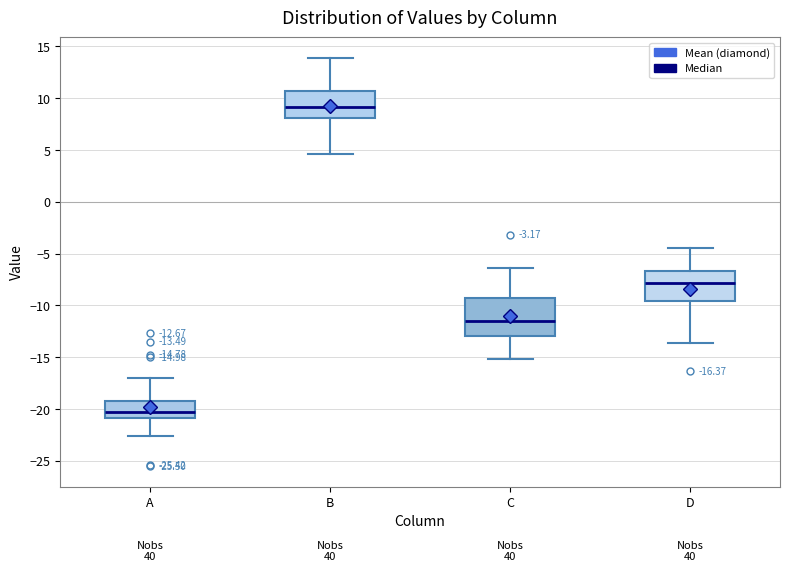

Comparing the boxes themselves (not the whiskers), which one is the tallest?

C